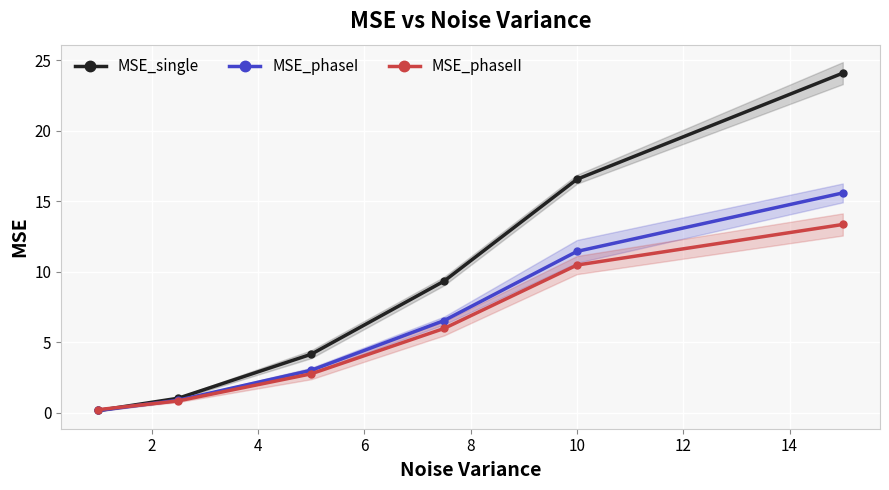

How many lines are shown in the chart?

3